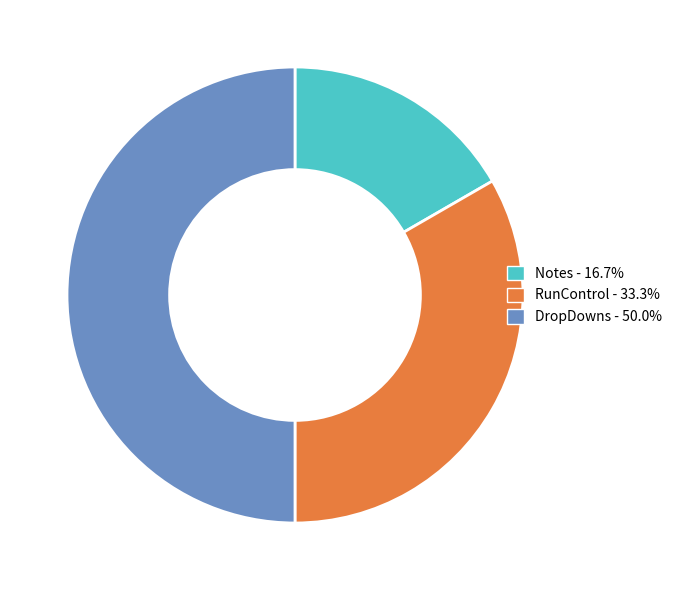

Does RunControl represent more than half of the total?

No